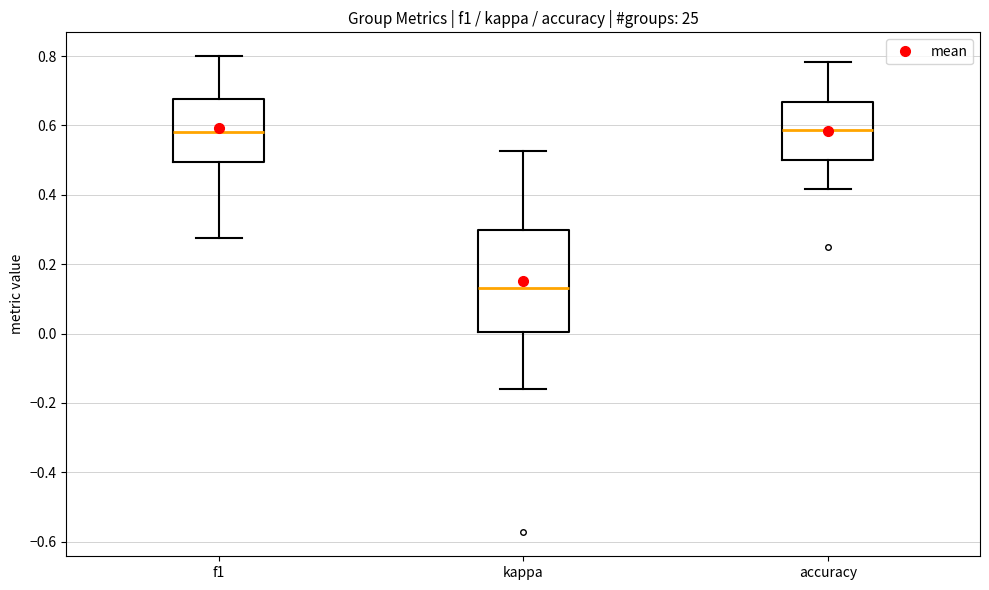

Reading left to right, read every box against the y-axis: the position of its median line, the range the box covers, and the ends of its whiskers. The values are not printed on the chart, so give them approximately, as read against the axis.

f1: median 0.58, box 0.50 to 0.68, whiskers 0.28 to 0.80
kappa: median 0.14, box 0.00 to 0.30, whiskers -0.16 to 0.52
accuracy: median 0.58, box 0.50 to 0.66, whiskers 0.42 to 0.78